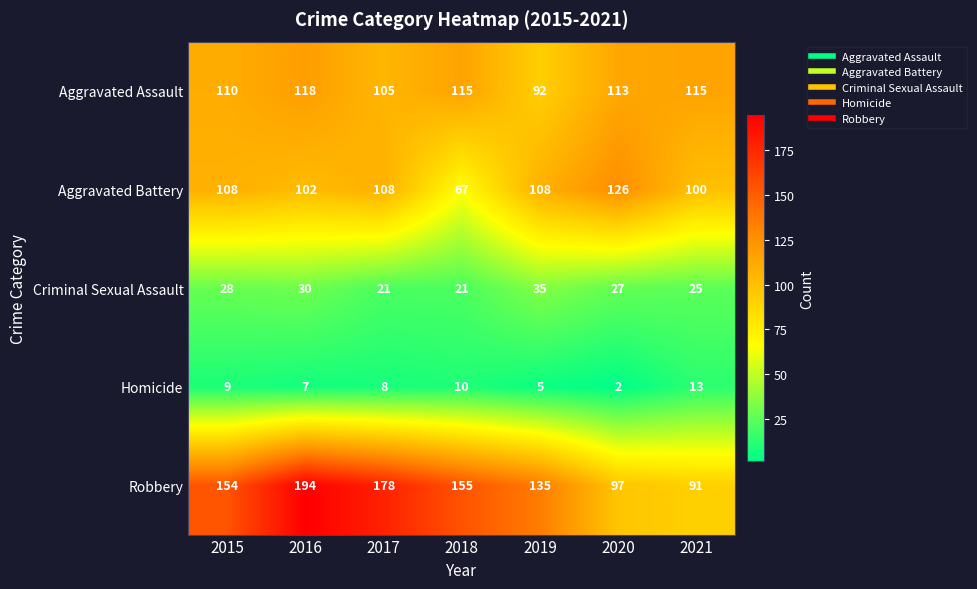

What is the difference between the highest and lowest values at 2021?

102